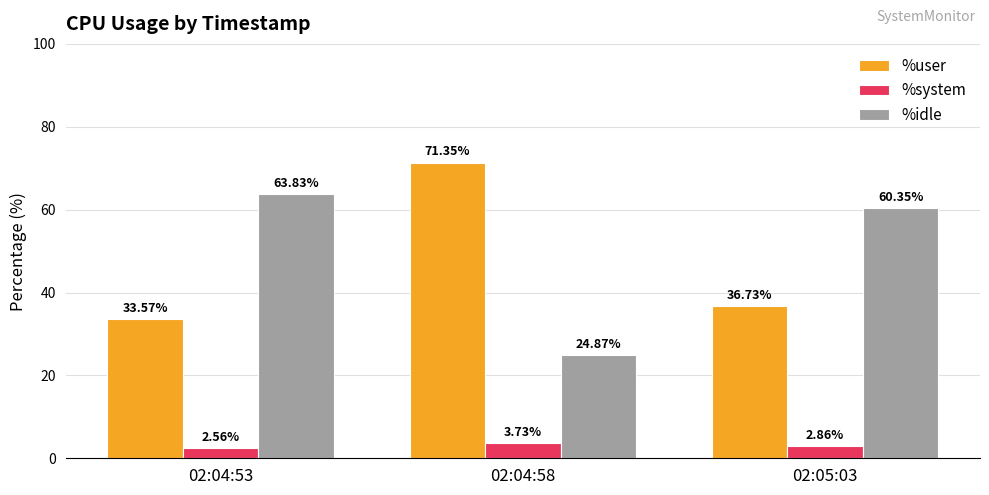

The %idle series shows 35.5 at 02:04:58. True or false?

False